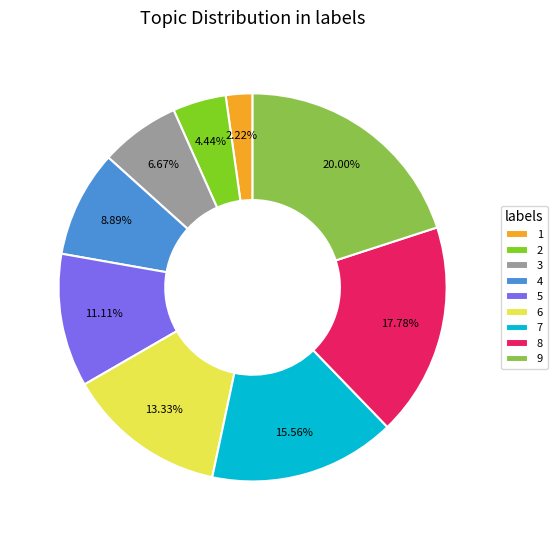

To the nearest percent, what portion does 4 represent?

9%